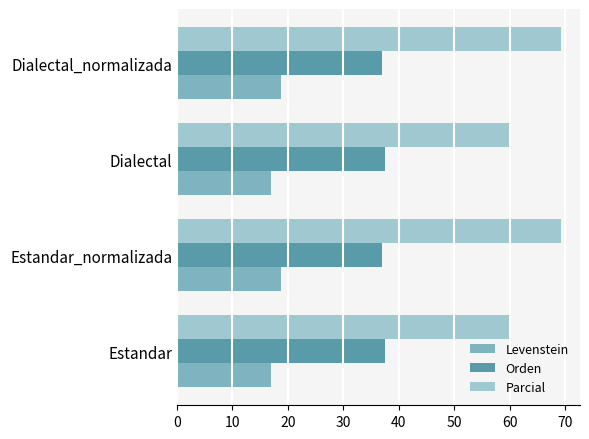

What is the difference between the second highest and second lowest values in the Levenstein series?

1.8